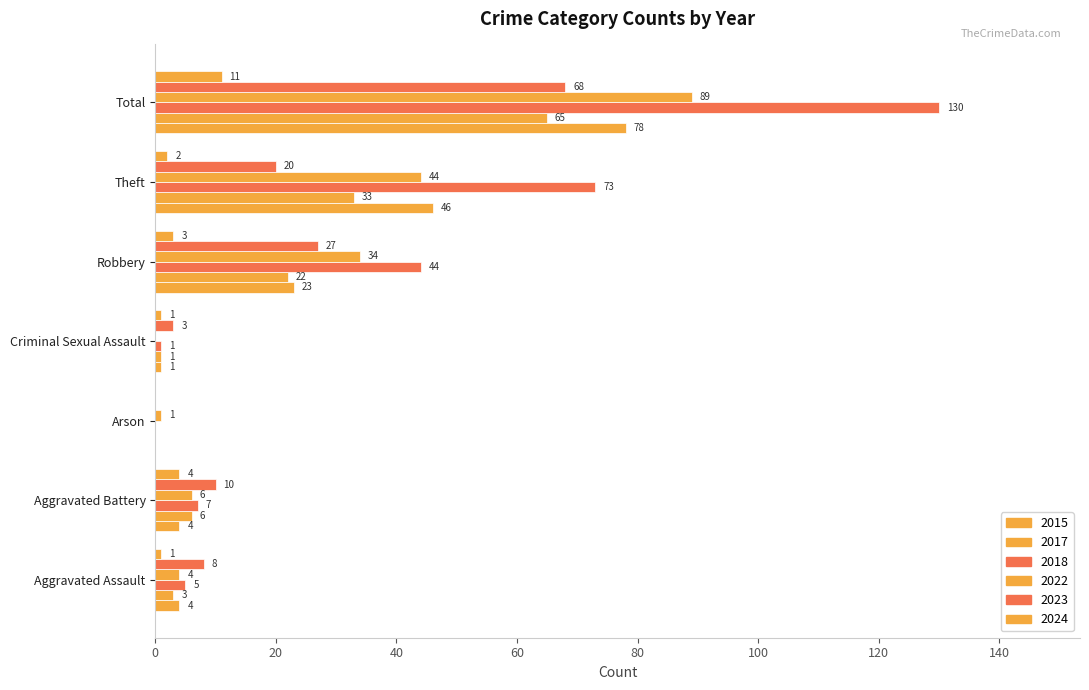

Which label corresponds to the smallest value in the chart?

Arson